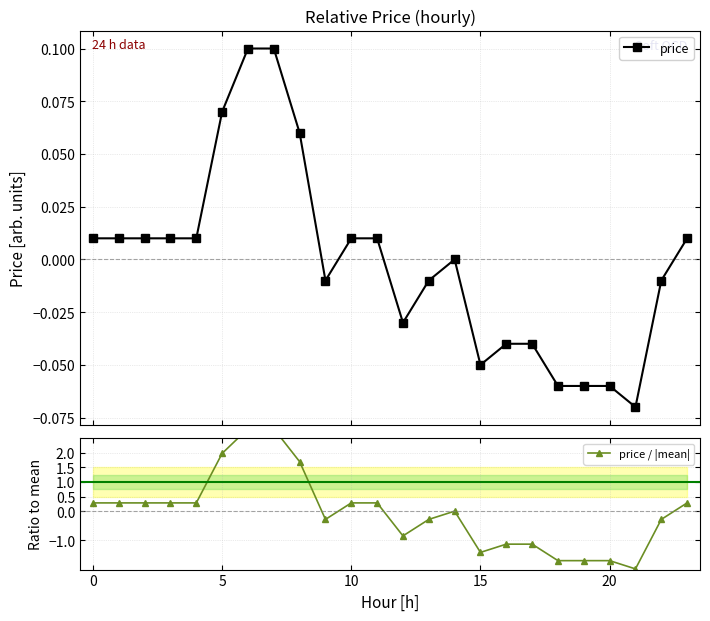

True or false: price has more than 0 points higher than both neighbors.

True